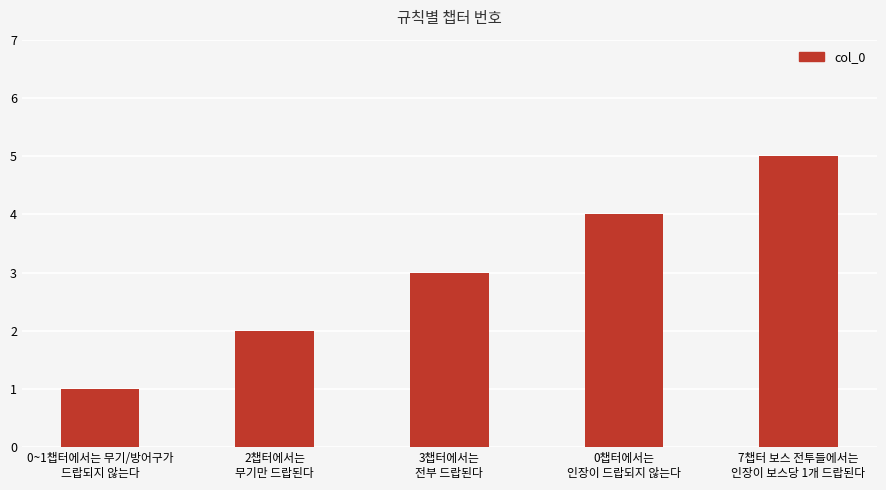

What value does the data have at 3챕터에서는
전부 드랍된다?

3